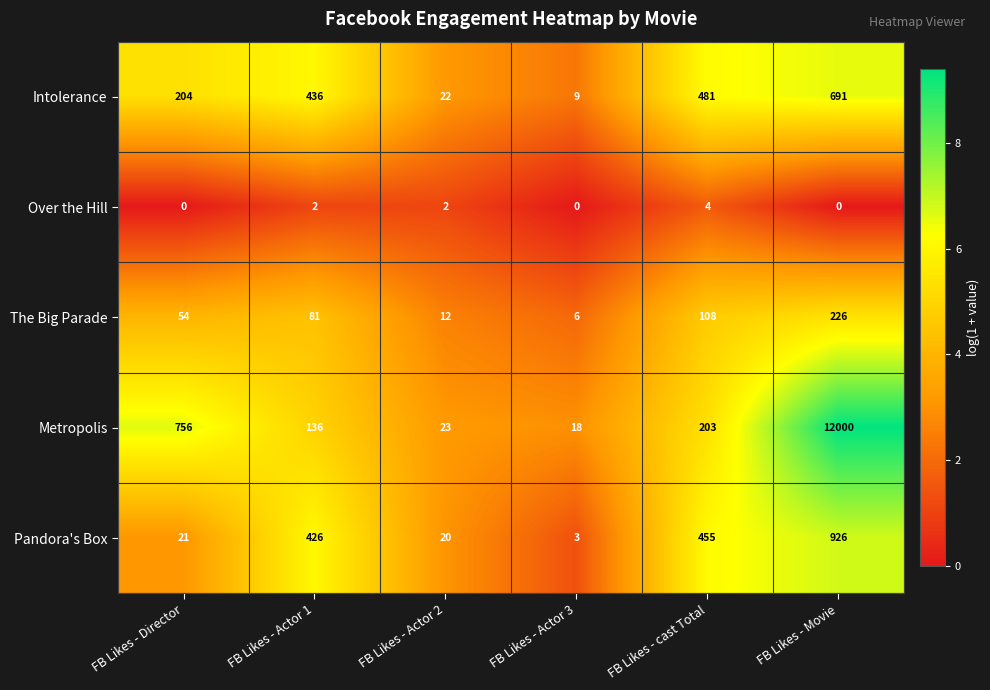

Reading right to left, list all the values displayed in this chart.

Intolerance: 691	481	9	22	436	204
Over the Hill: 0	4	0	2	2	0
The Big Parade: 226	108	6	12	81	54
Metropolis: 12000	203	18	23	136	756
Pandora's Box: 926	455	3	20	426	21